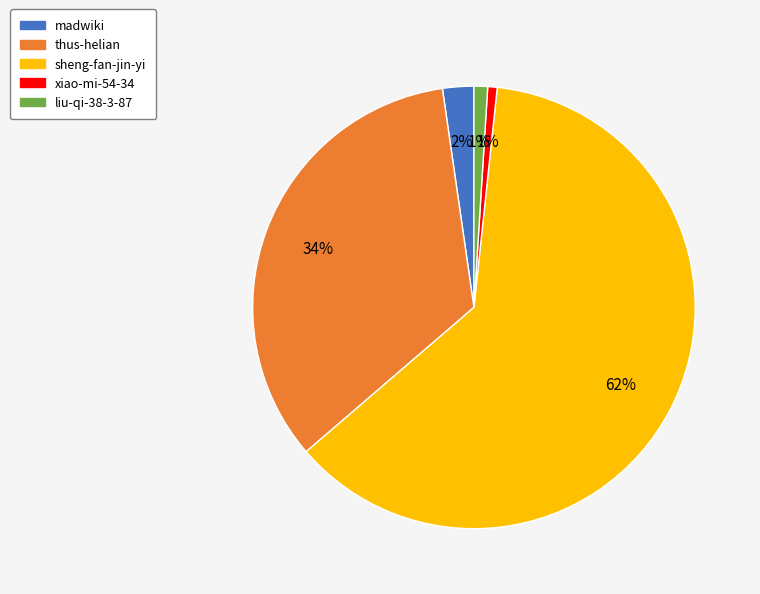

Which slice is the largest?

sheng-fan-jin-yi